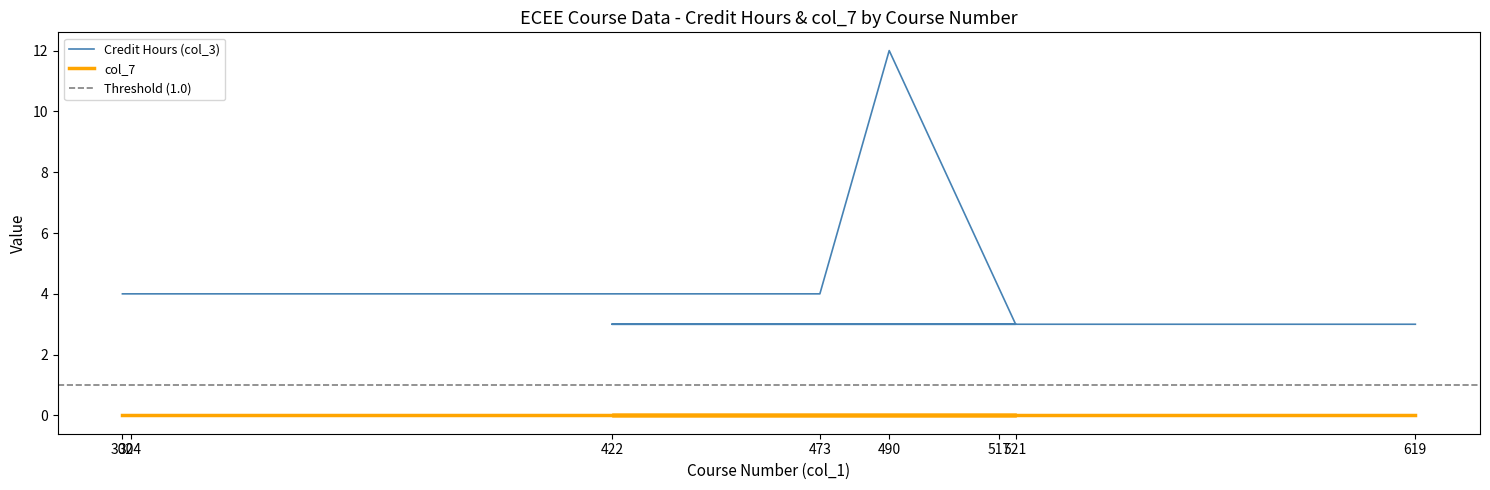

List the labels in order of value, smallest first.

521, 422, 517, 619, 302, 304, 473, 490